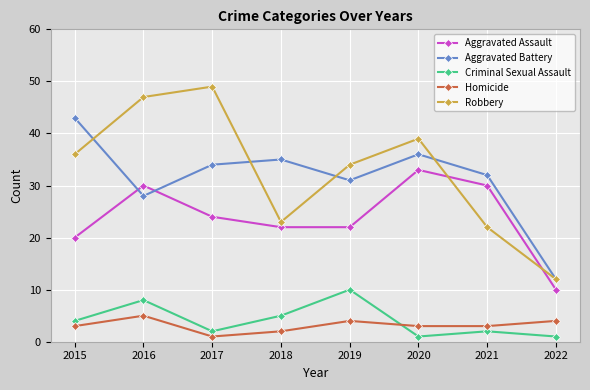

True or false: Criminal Sexual Assault and Robbery intersect in this chart.

False